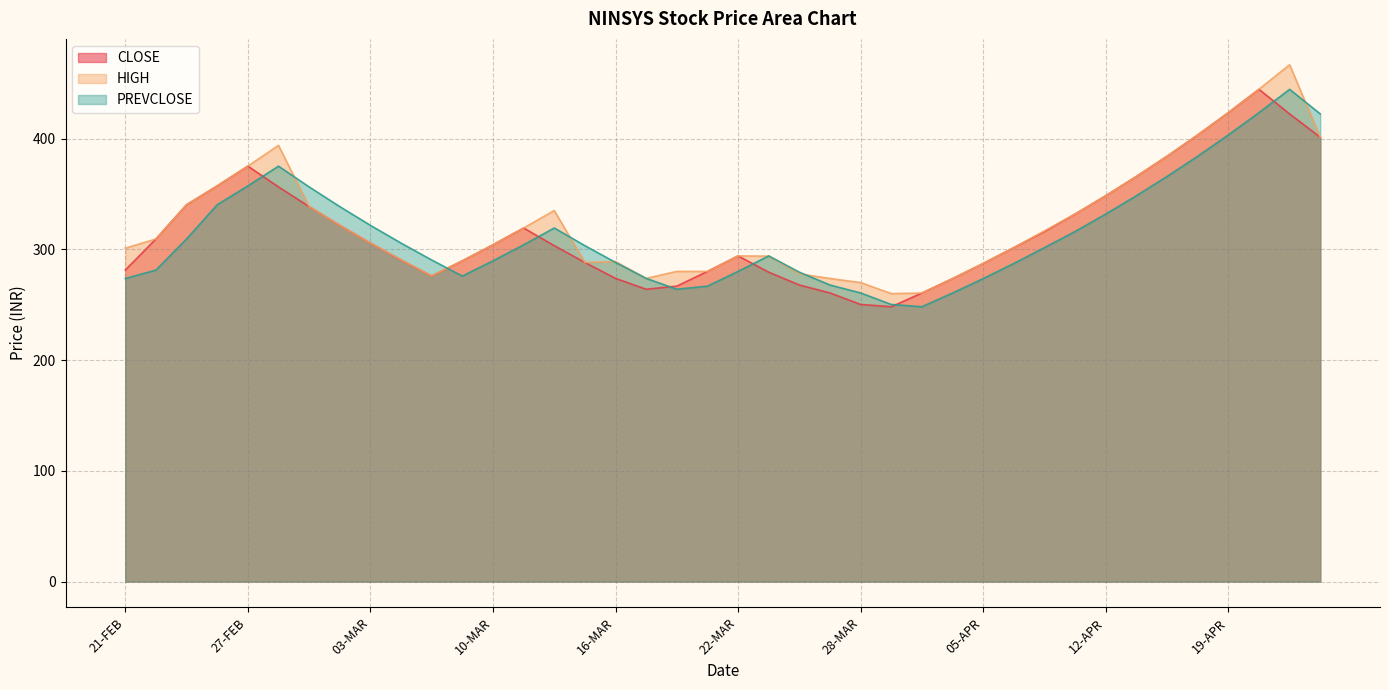

What is the lowest value of the CLOSE series?

248.2